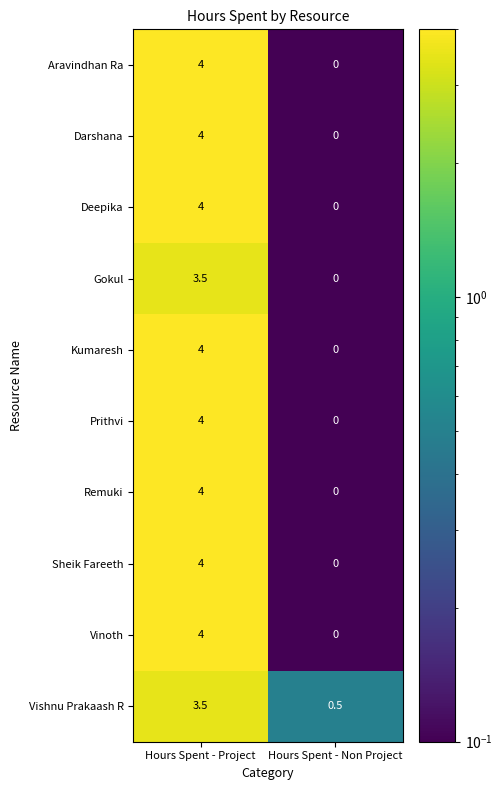

Is the value of Kumaresh at Hours Spent - Non Project greater than the value of Sheik Fareeth at Hours Spent - Project?

No